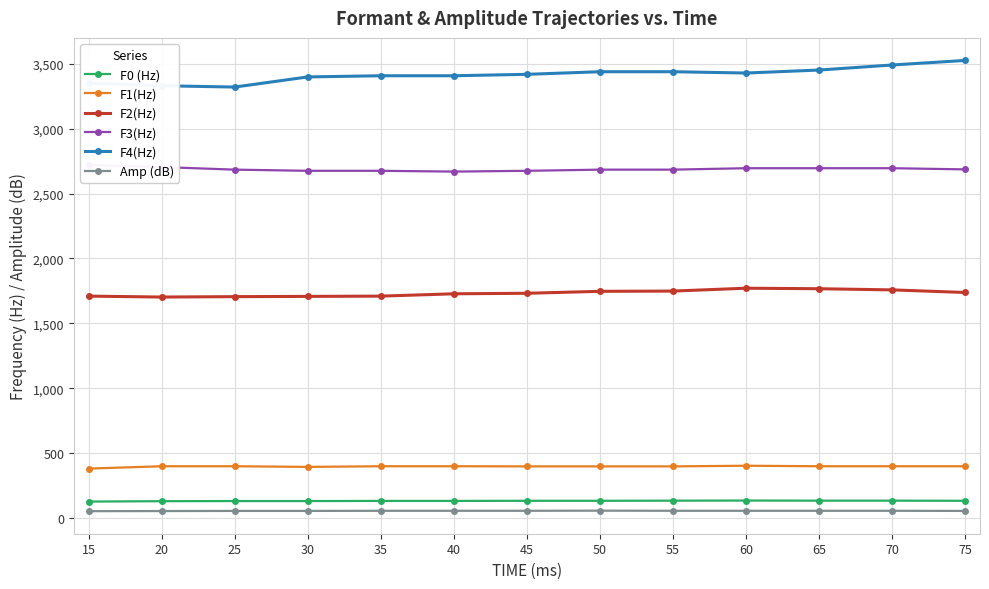

Which series has the widest spread of values?

F4(Hz)